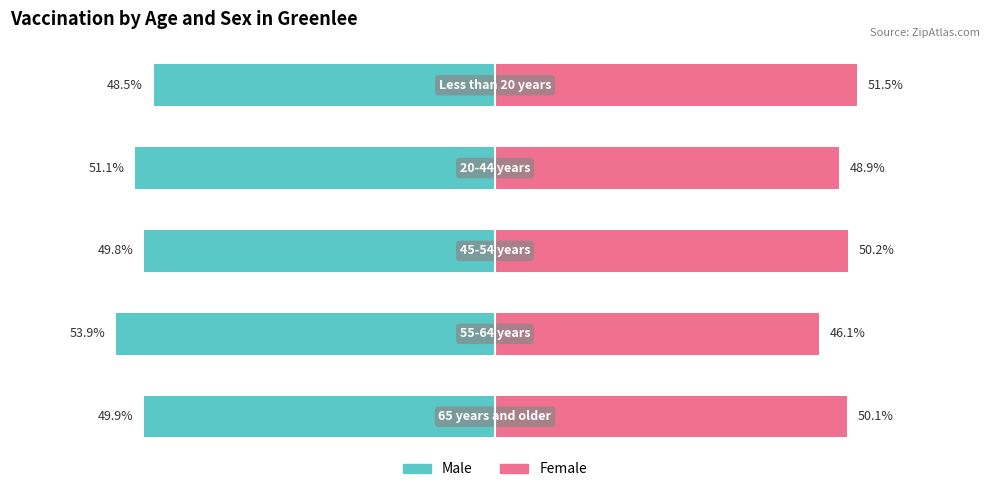

Reading left to right, list all the values displayed in this chart.

Male: -49.9	-53.9	-49.8	-51.1	-48.5
Female: 50.1	46.1	50.2	48.9	51.5